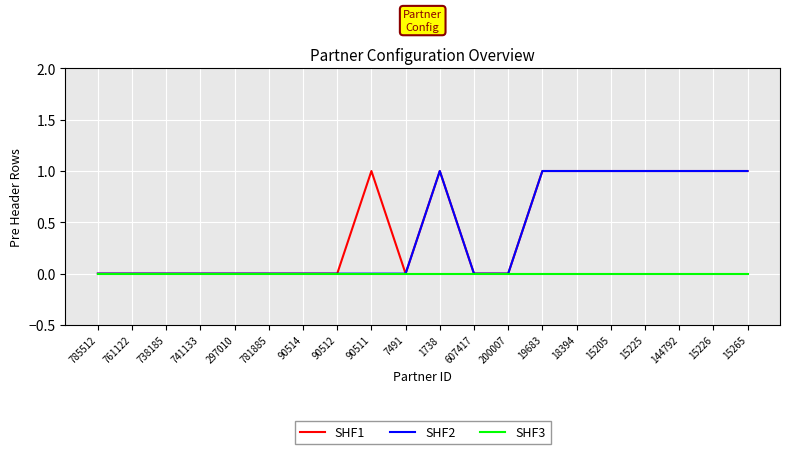

The value of SHF1 at 90512 is 0. True or false?

True